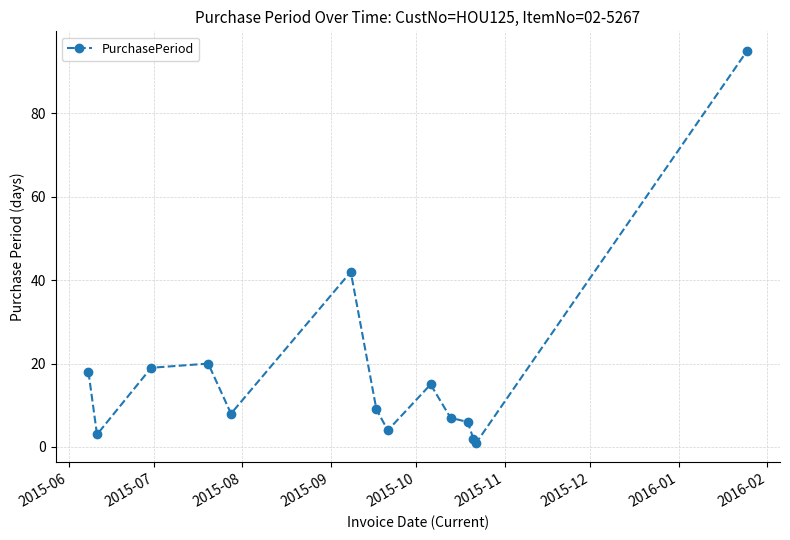

What is the greatest value displayed?

95